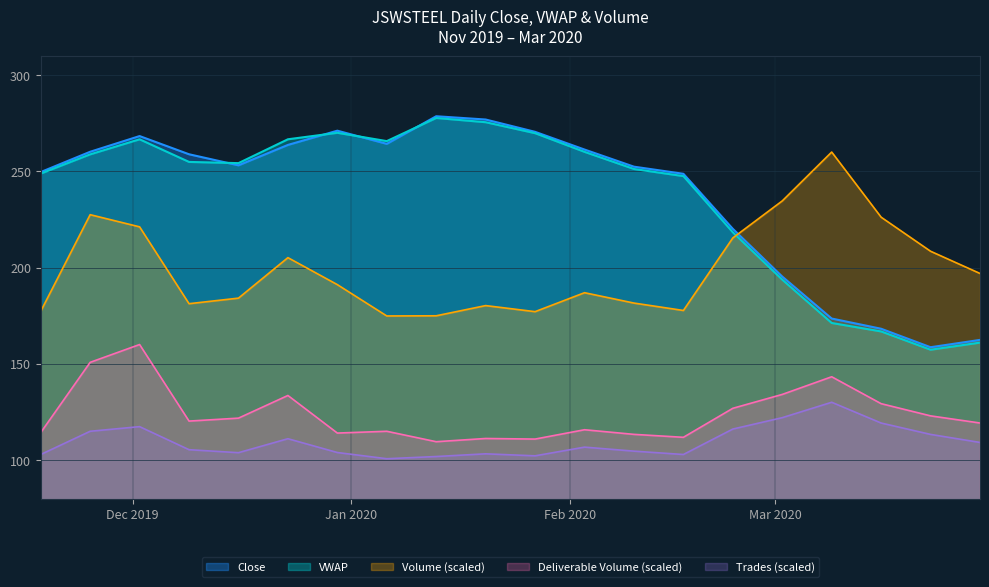

What is the total value across all series at 2020-01-06?

920.4